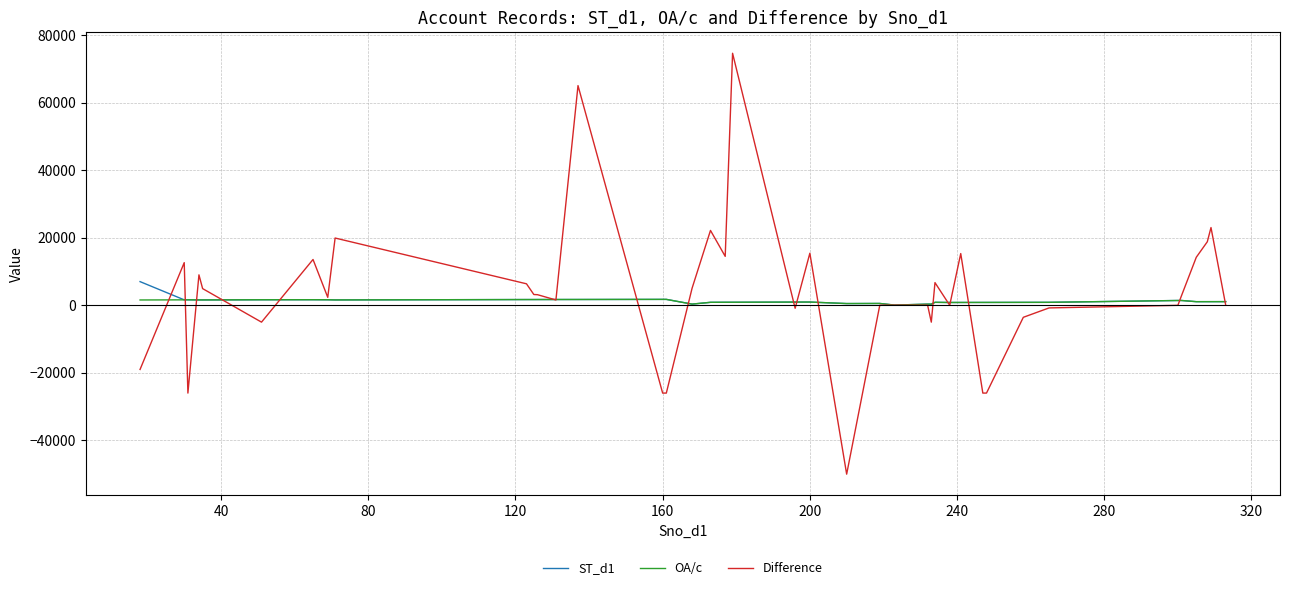

What is the minimum value for Difference?

-50000.0